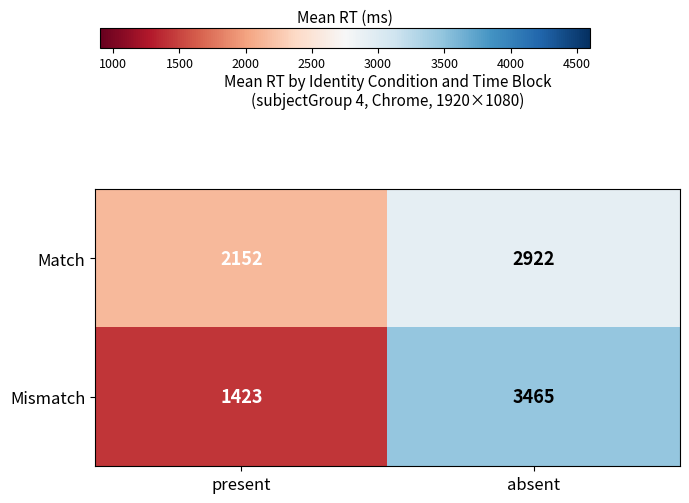

At which label does Match reach its peak?

absent